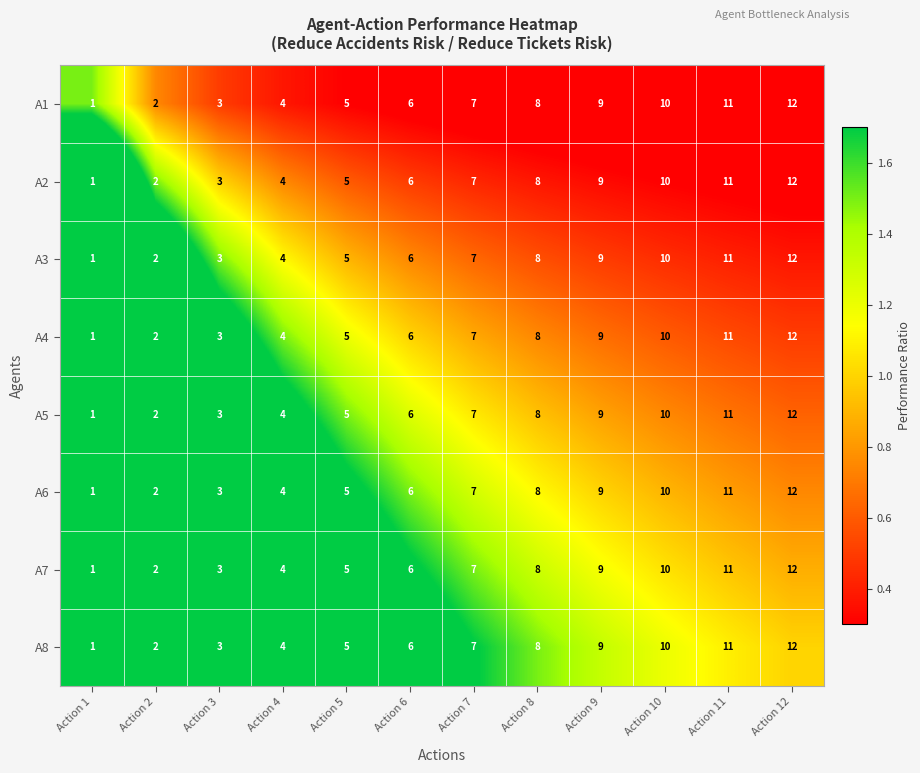

True or false: A6 has a value of 11 at Action 11.

True